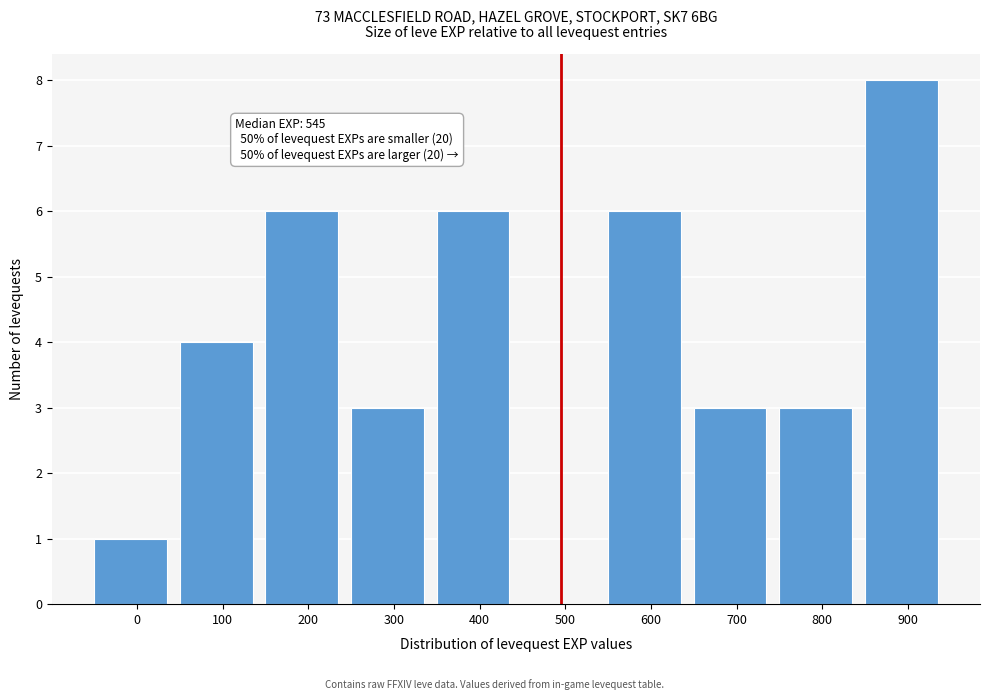

Reading left to right, what are all the values shown in this chart?

0=1	100=4	200=6	300=3	400=6	500=0	600=6	700=3	800=3	900=8